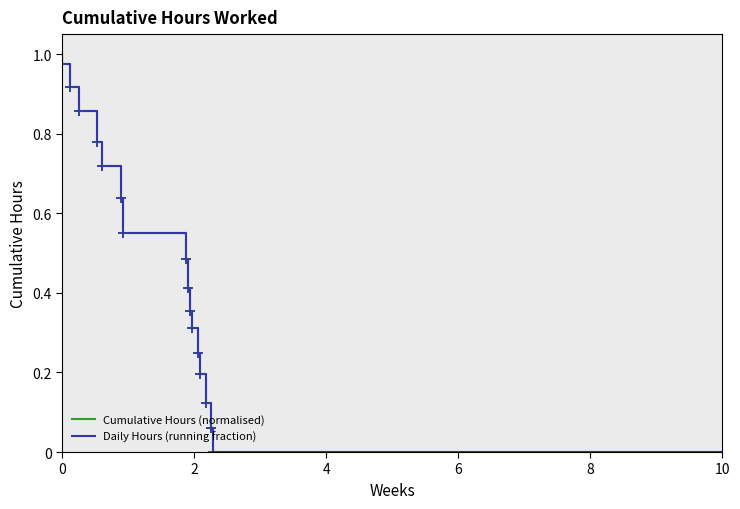

Which series has the largest total across all categories?

Cumulative Hours (normalised)